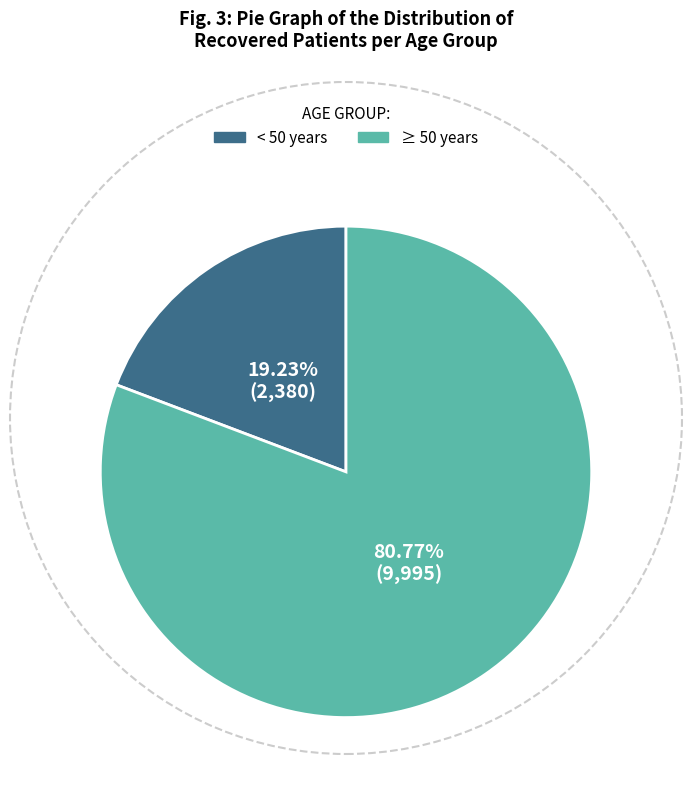

What is the smallest slice in the pie chart?

< 50 years